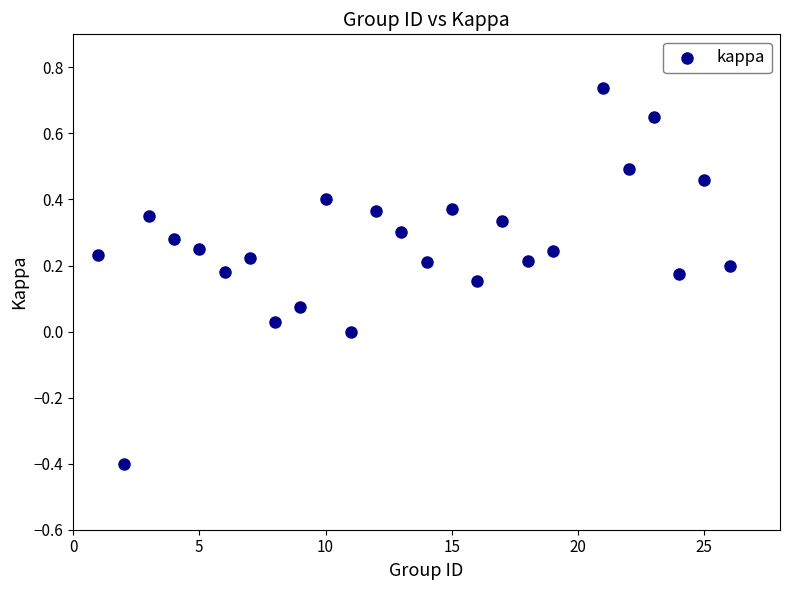

What is the range of X values (max minus min)?

25.0